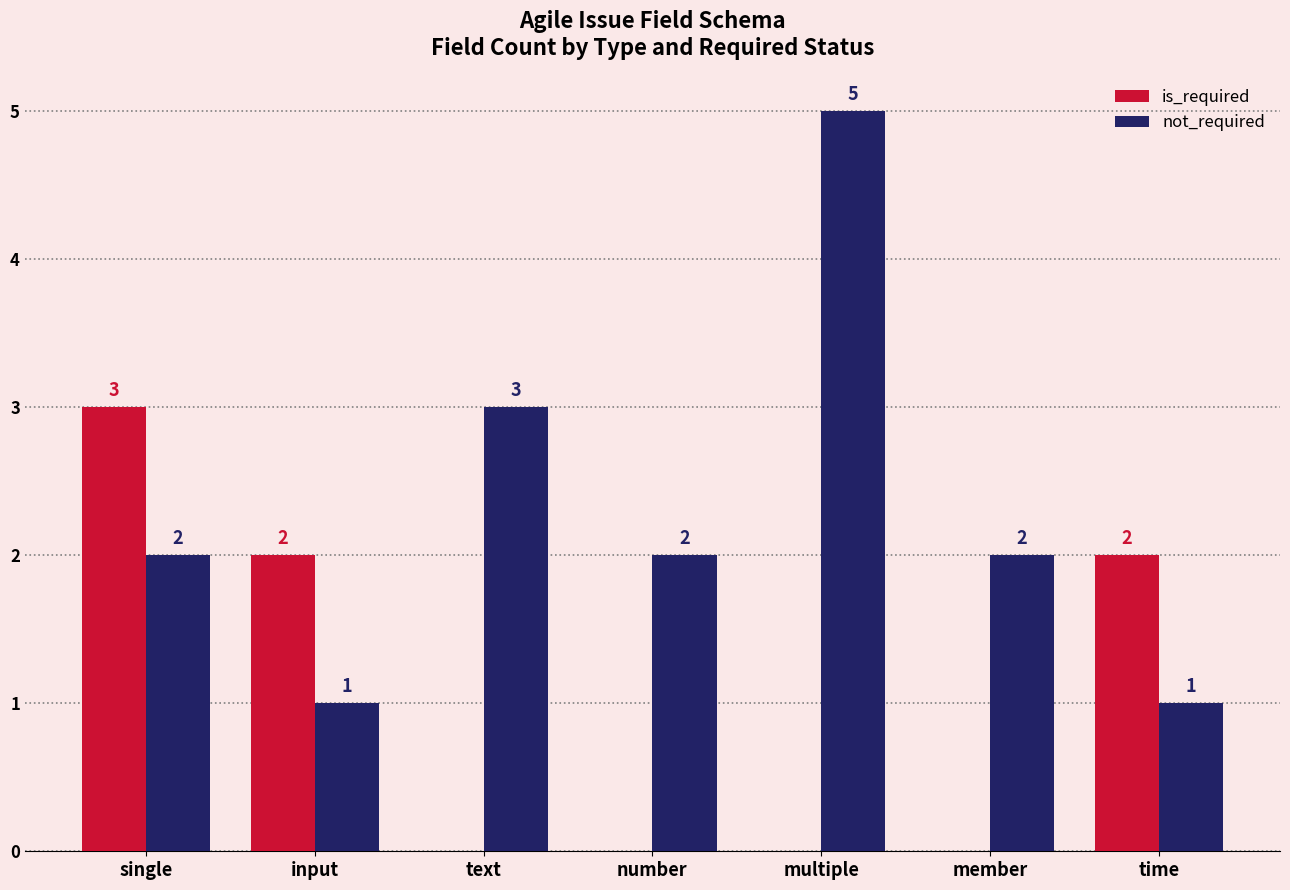

Between multiple and member, which series saw the biggest shift?

not_required